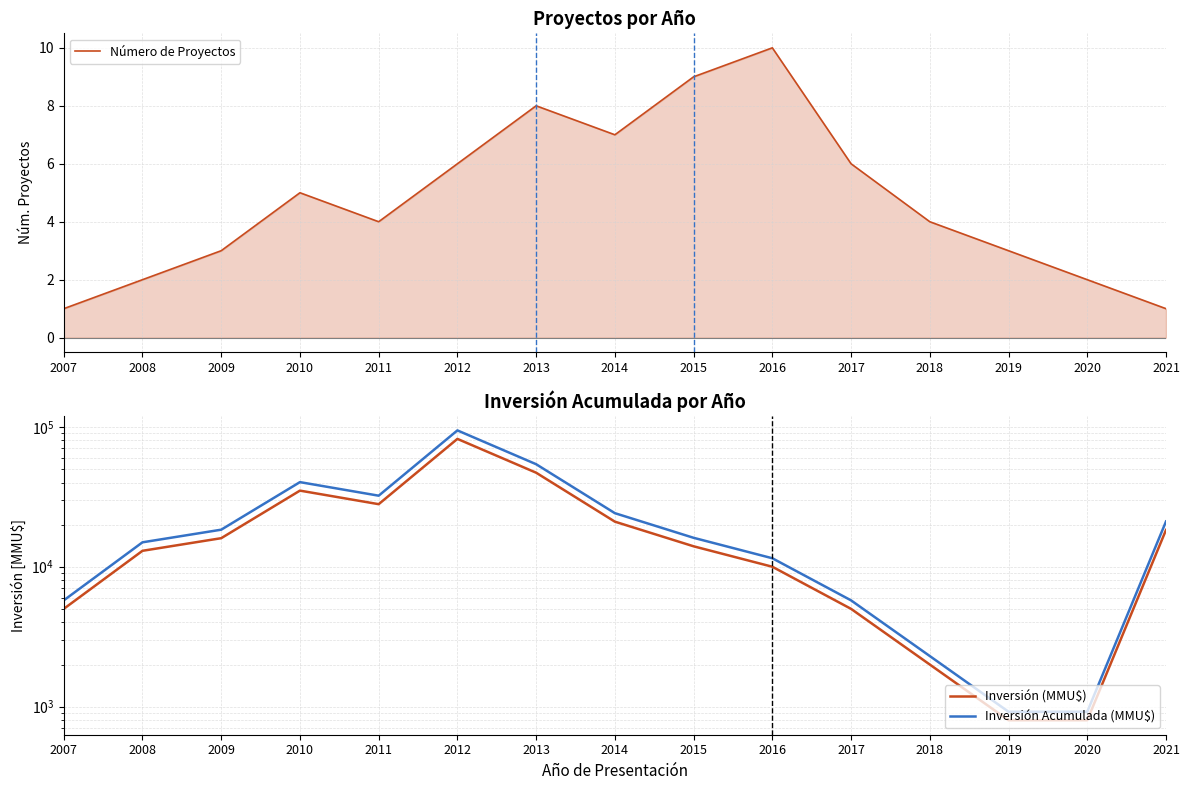

True or false: Número de Proyectos and Inversión Acumulada (MMU$) cross at least once.

False